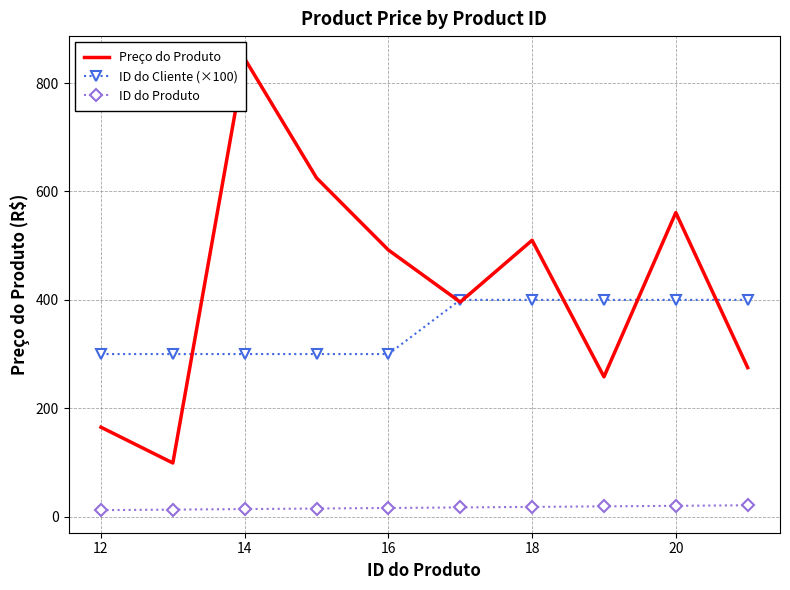

True or false: ID do Produto and ID do Cliente (×100) cross at least once.

False